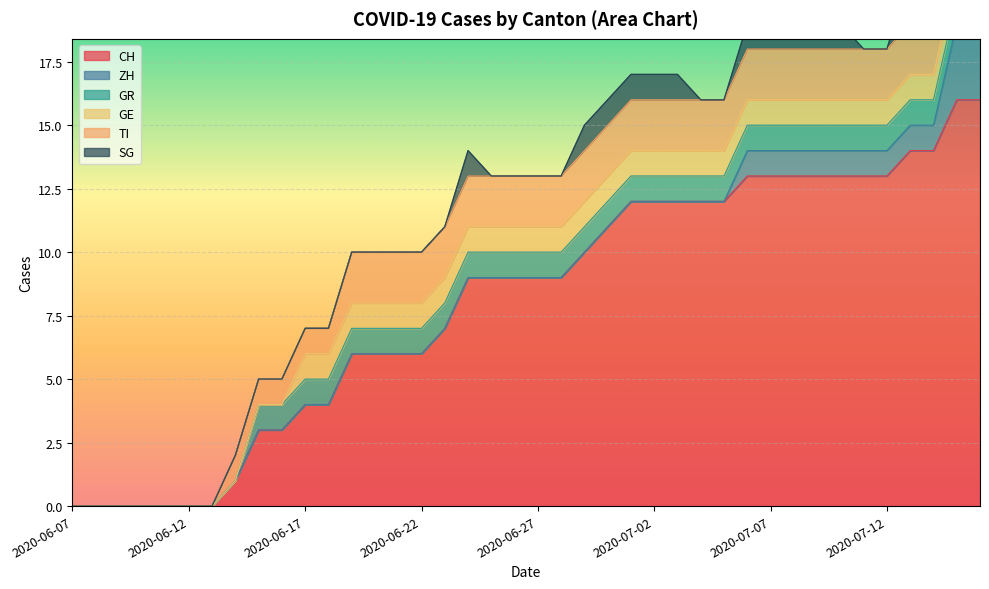

Which category has the lowest value in the SG series?

2020-06-07